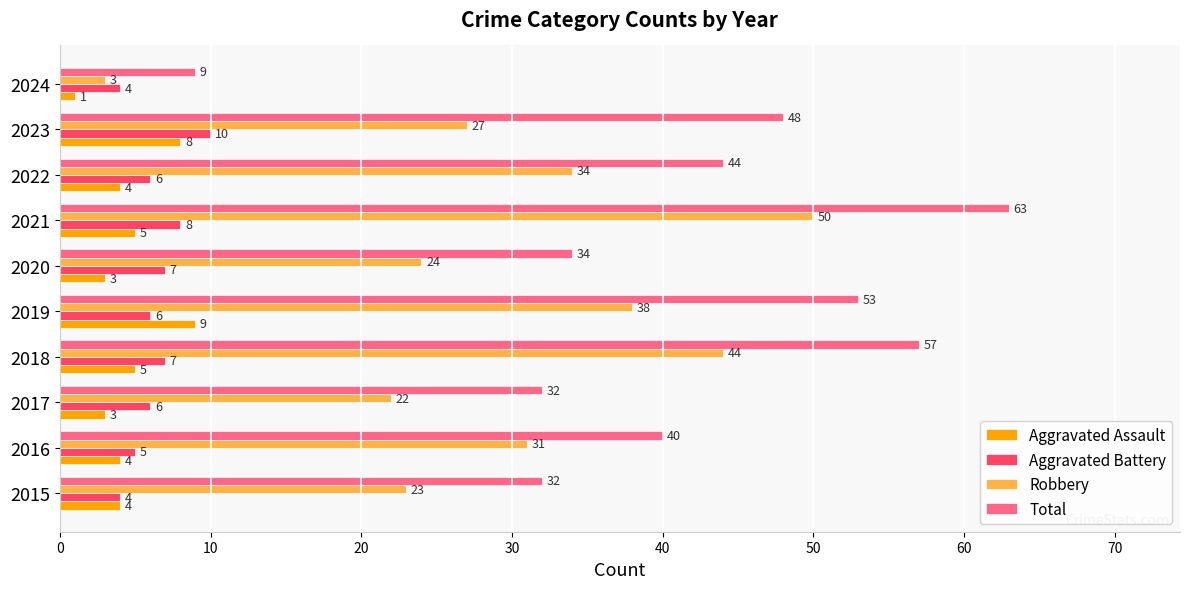

At which category does the chart reach its peak across all series?

2021